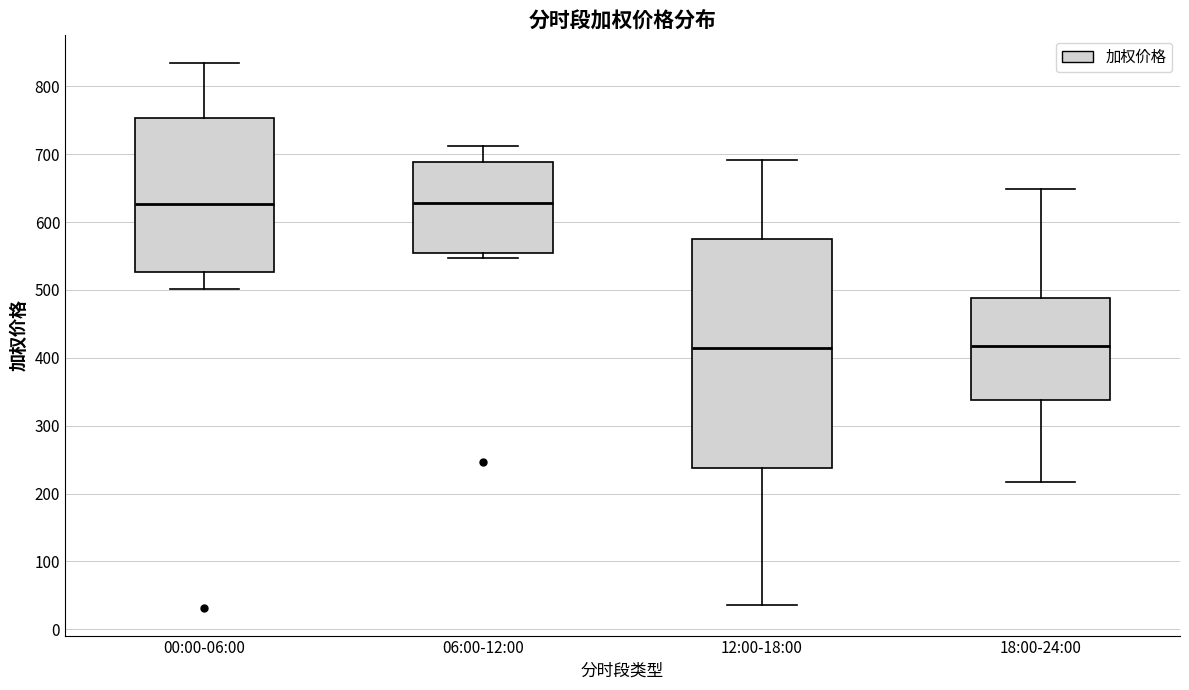

Reading left to right, read every box against the y-axis: the position of its median line, the range the box covers, and the ends of its whiskers. The values are not printed on the chart, so give them approximately, as read against the axis.

00:00-06:00: median 630, box 530 to 750, whiskers 500 to 840
06:00-12:00: median 630, box 560 to 690, whiskers 550 to 710
12:00-18:00: median 410, box 240 to 580, whiskers 40 to 690
18:00-24:00: median 420, box 340 to 490, whiskers 220 to 650